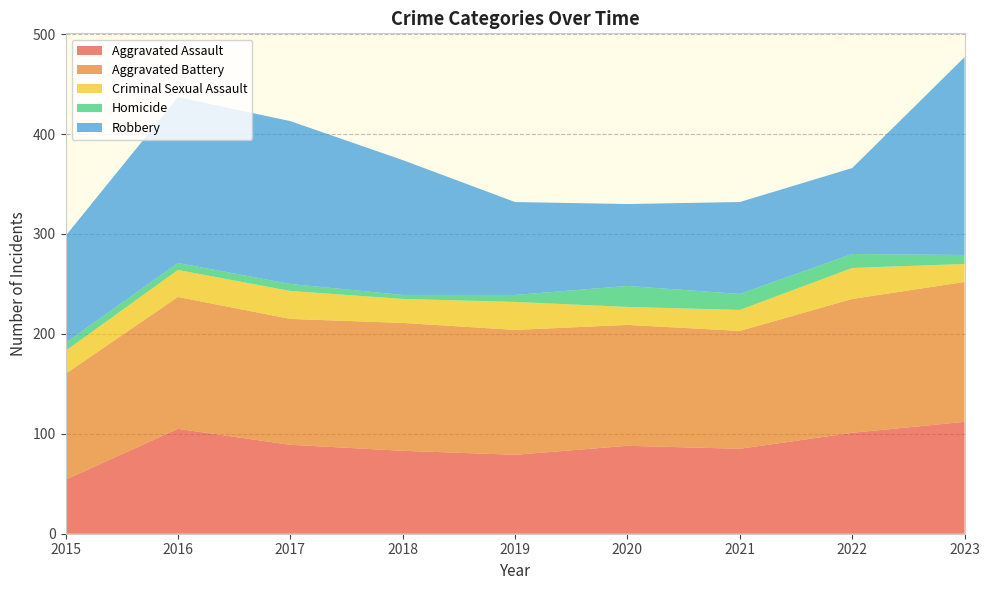

Reading left to right, transcribe all the data shown in this chart.

Aggravated Assault: 54	105	89	83	79	88	85	101	112
Aggravated Battery: 106	132	126	128	125	121	118	134	140
Criminal Sexual Assault: 23	27	28	24	28	18	21	31	18
Homicide: 8	7	7	4	7	21	16	14	9
Robbery: 107	166	163	135	93	82	92	86	198